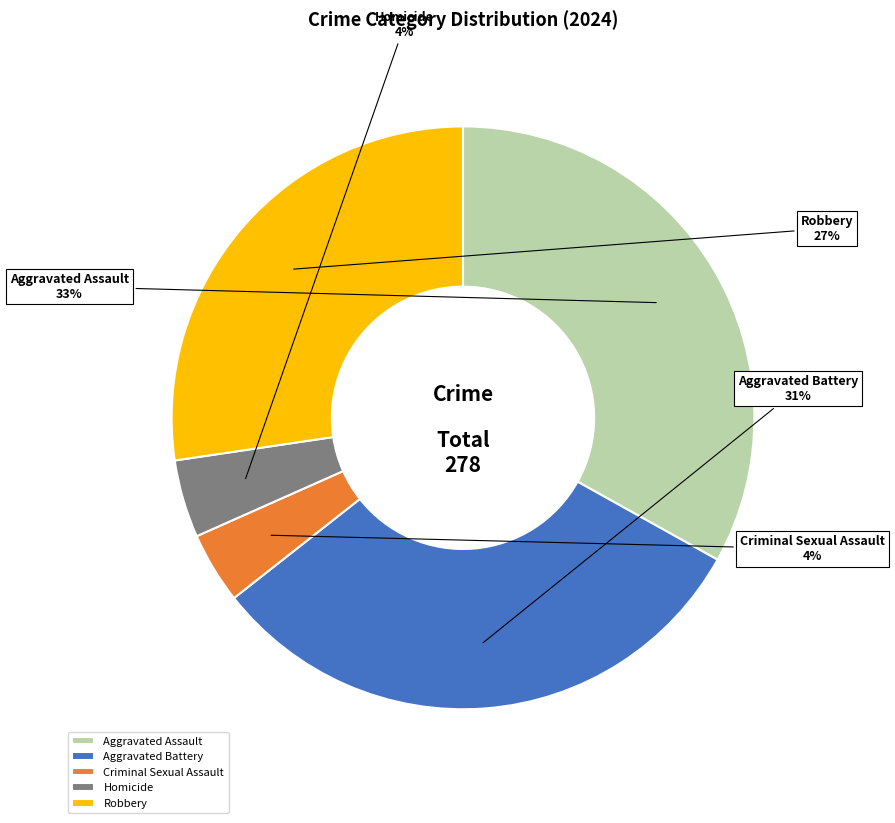

Which category has the biggest portion of the pie?

Aggravated Assault